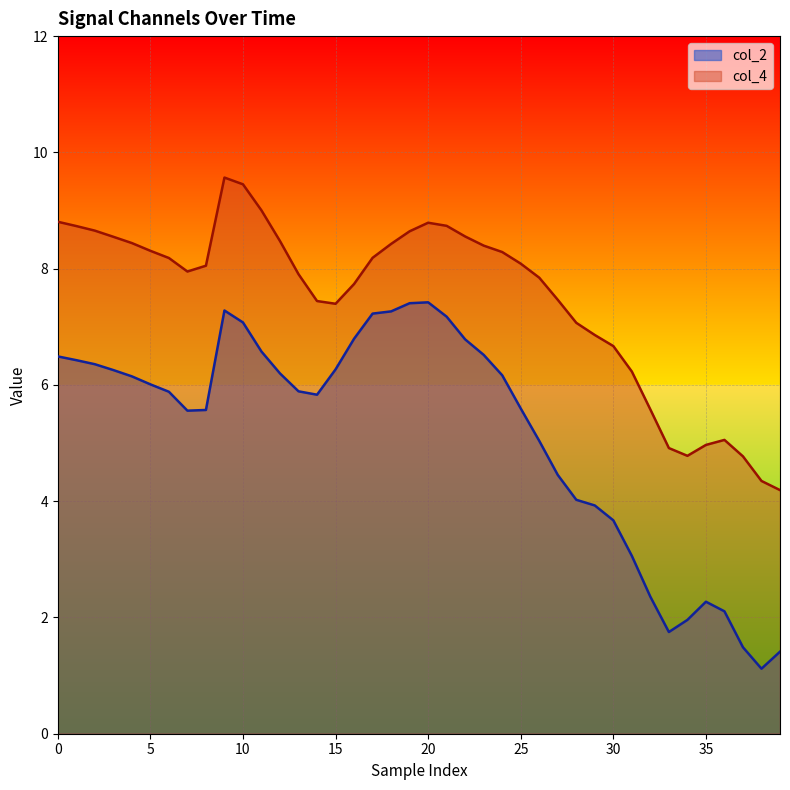

How many data points in col_4 are less than 8?

19